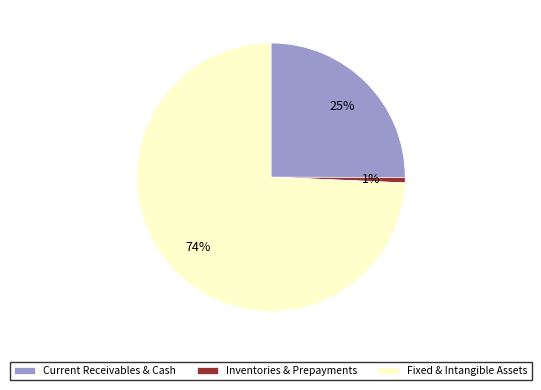

Is Current Receivables & Cash the majority of the pie?

No